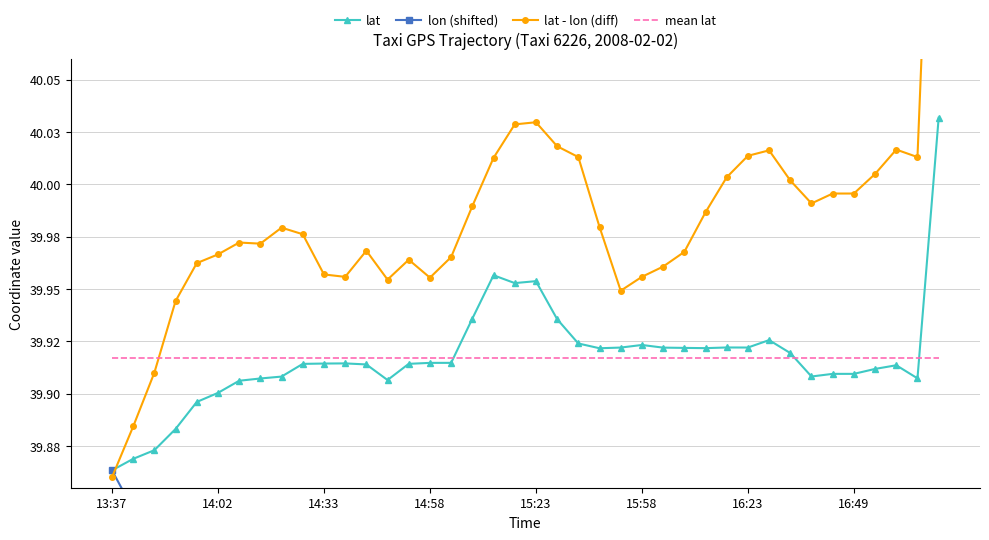

Where do lat and mean lat first cross each other?

16 and 17